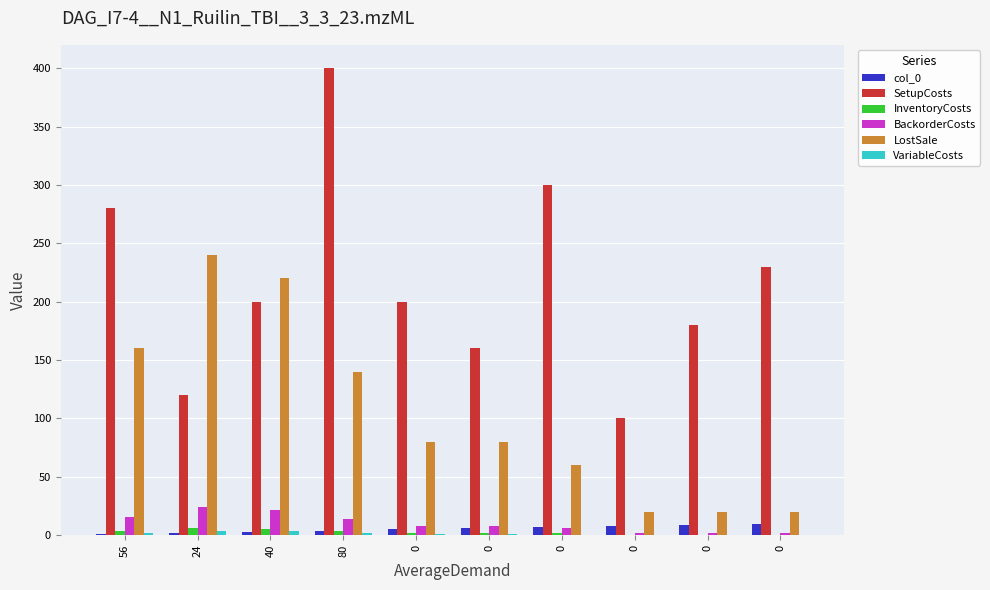

How many distinct data groups are displayed?

6